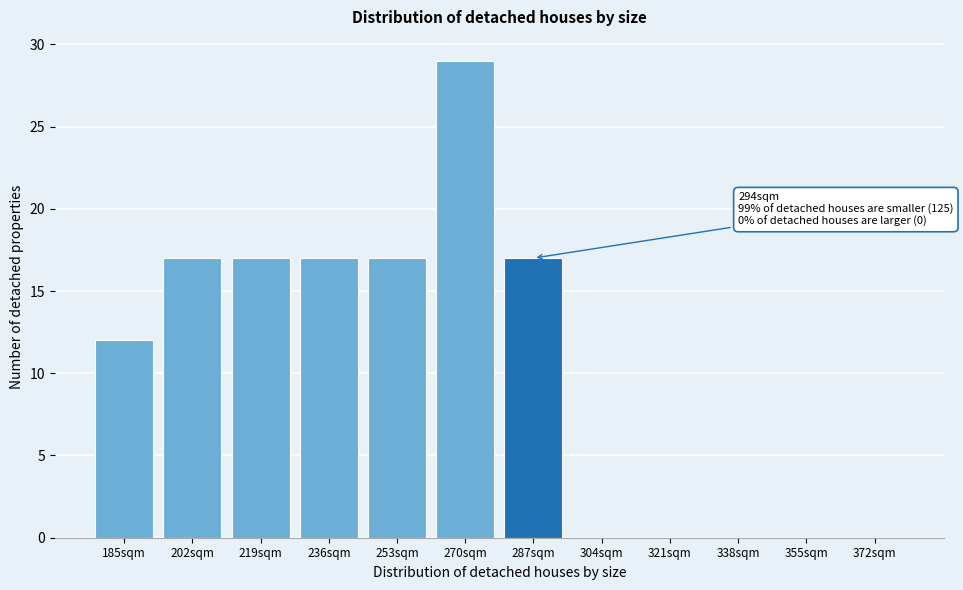

Reading left to right, what are all the values shown in this chart?

185sqm=12	202sqm=17	219sqm=17	236sqm=17	253sqm=17	270sqm=29	287sqm=17	304sqm=0	321sqm=0	338sqm=0	355sqm=0	372sqm=0